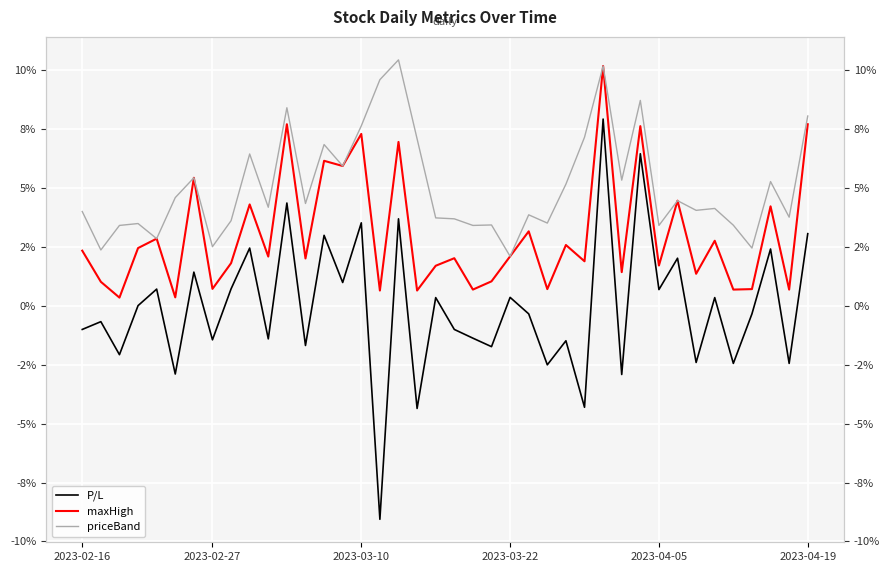

How many data points in maxHigh are above 2?

21